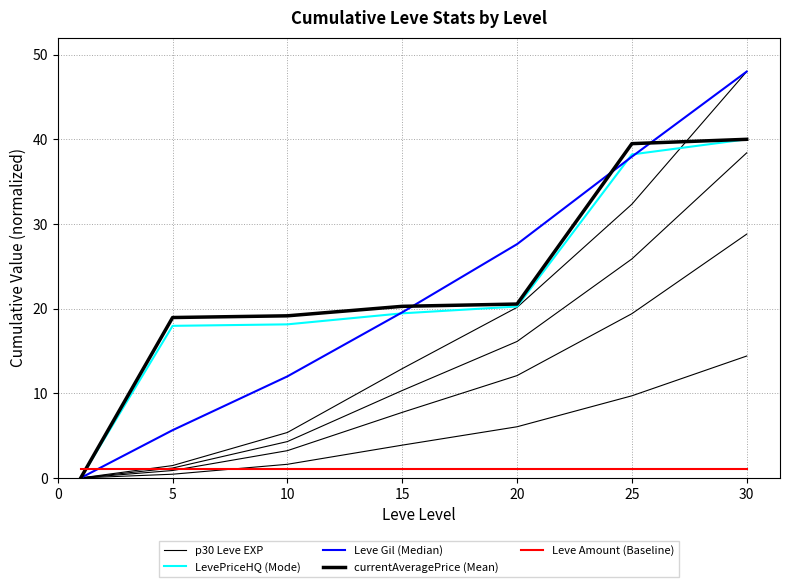

What is the sum of the Leve Amount (Baseline) values at 30 and 20?

2.0